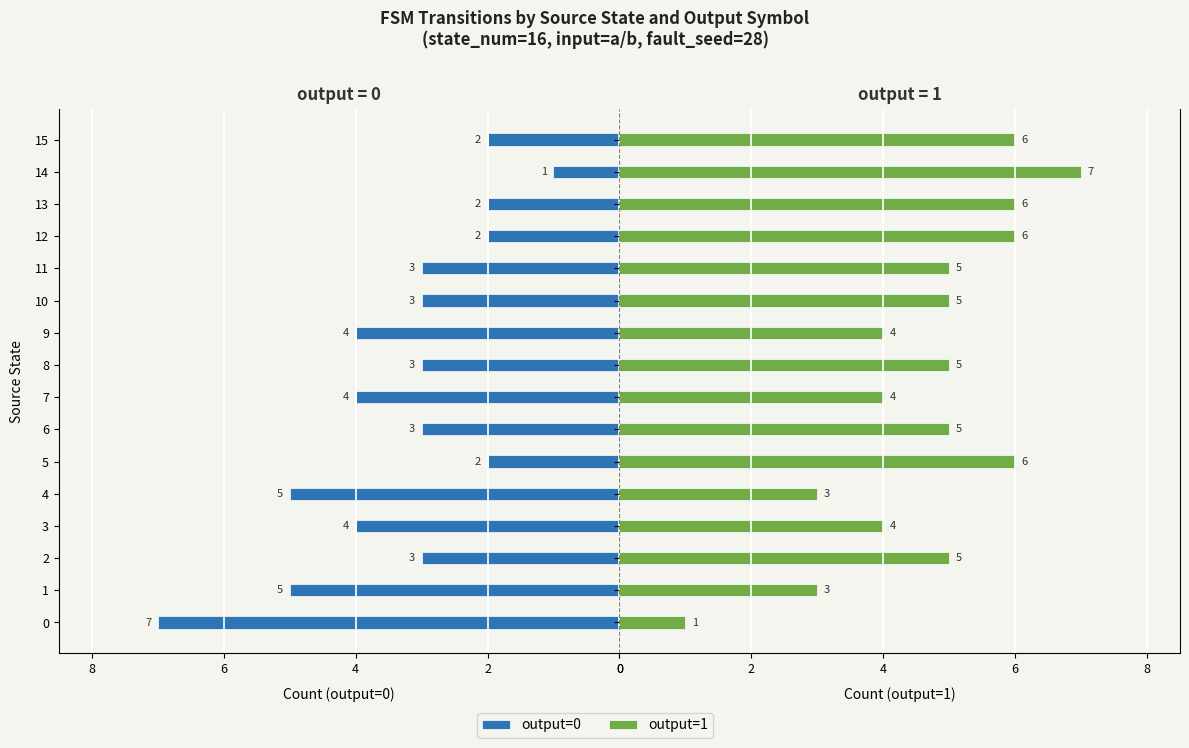

What is the difference between the second highest and second lowest values in the output=0 series?

3